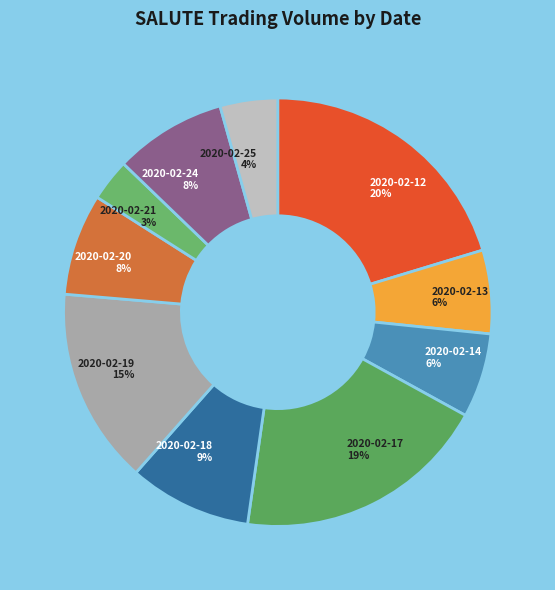

To the nearest percent, what is the difference between the largest and smallest slice percentages?

17%